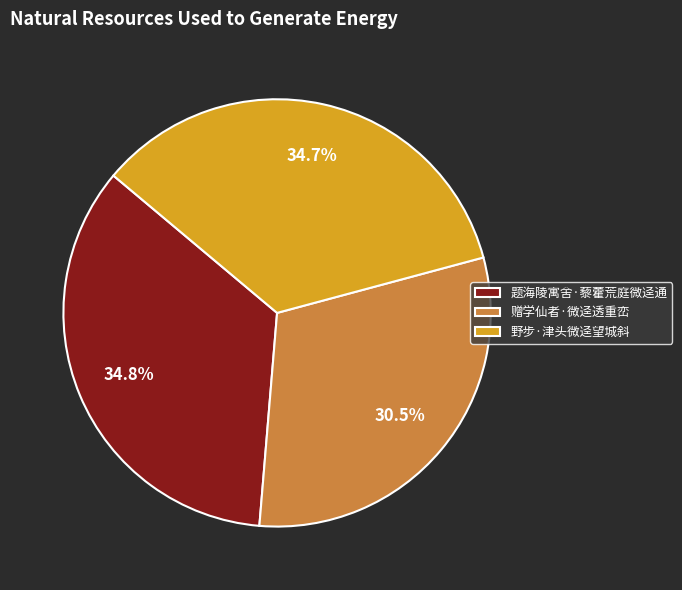

Is the sum of 赠学仙者·微迳透重峦 and 野步·津头微迳望城斜 greater than half?

Yes